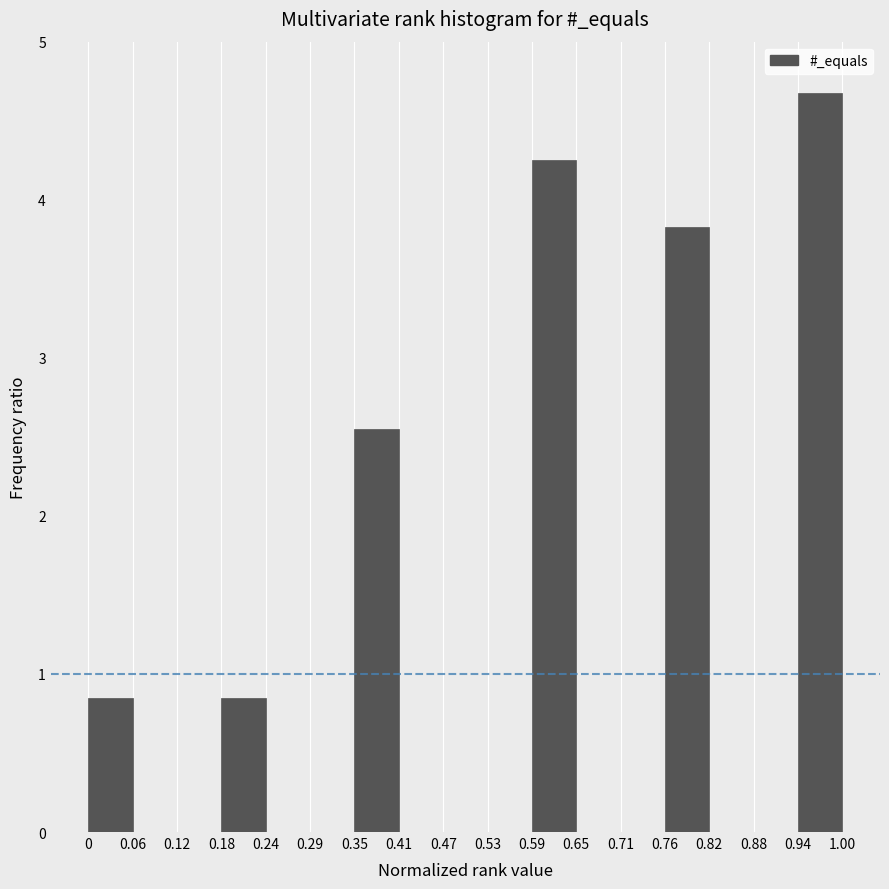

Over which range of the x-axis is the bar tallest?

0.94 to 1.00